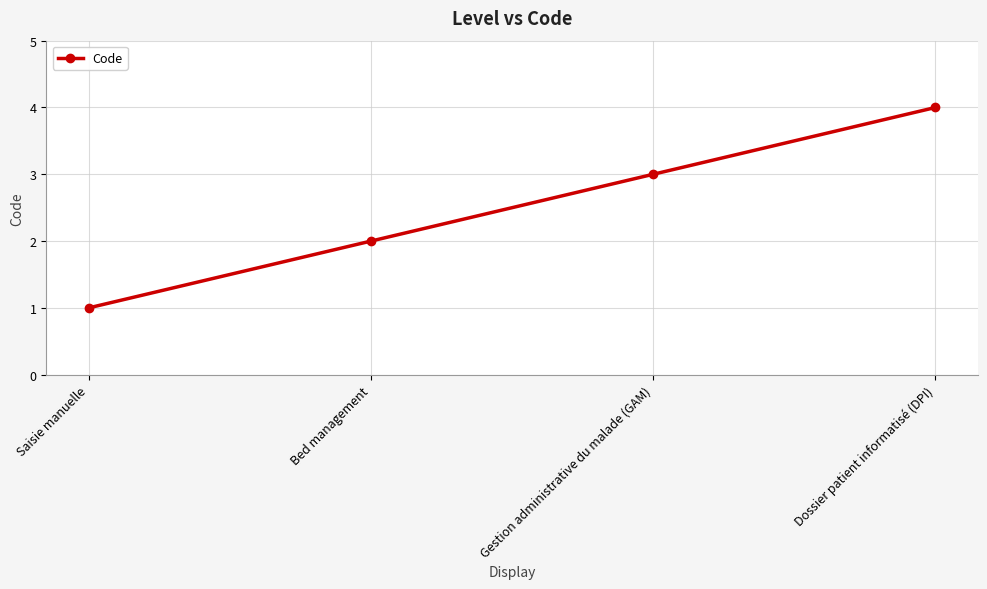

Does the chart display data point markers on the line(s)?

Yes